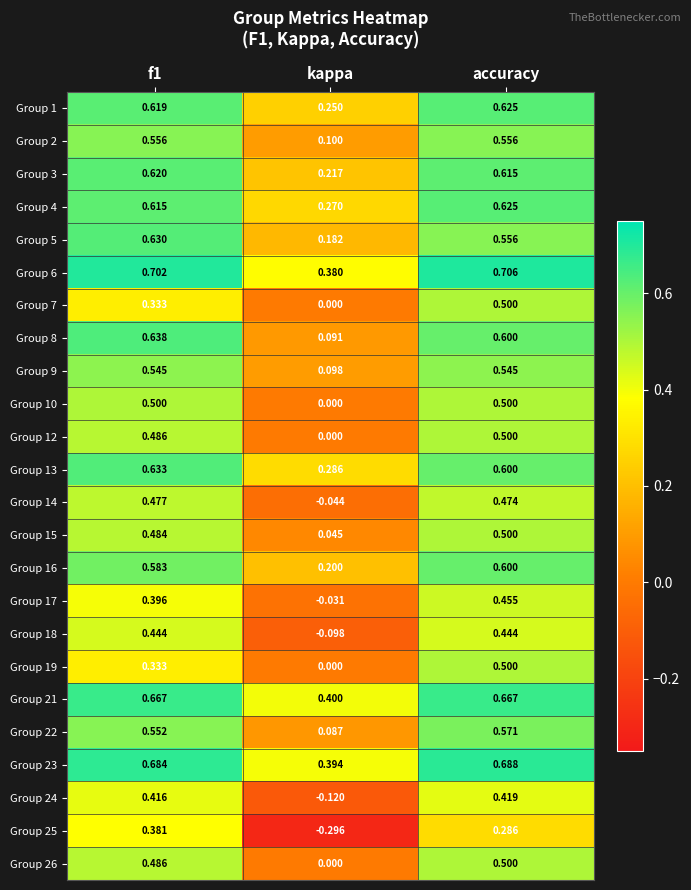

Count the number of data series in this chart.

24